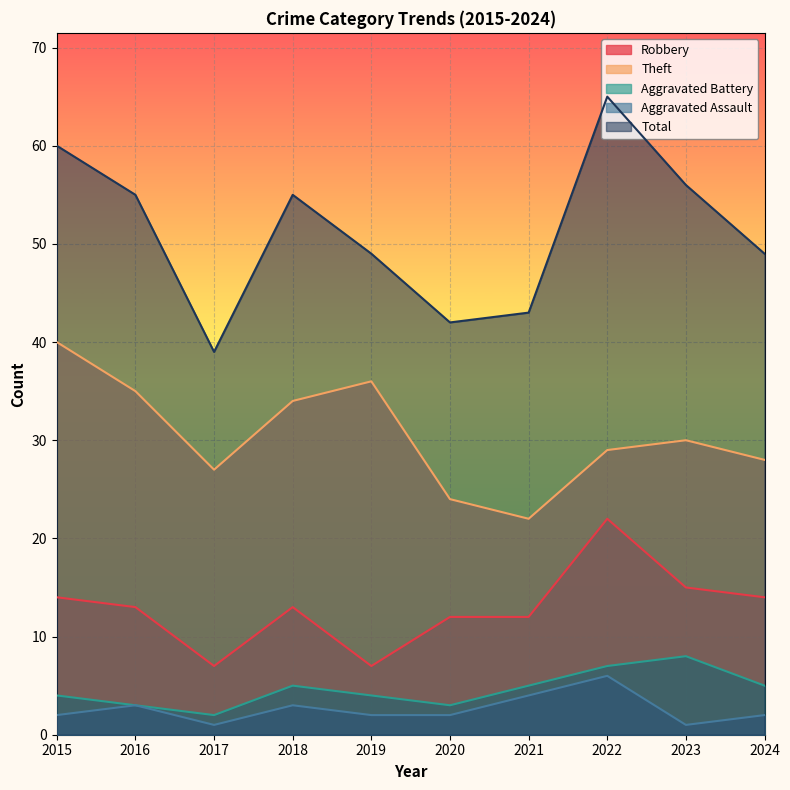

Reading right to left, list all the values displayed in this chart.

Robbery: 2024=14	2023=15	2022=22	2021=12	2020=12	2019=7	2018=13	2017=7	2016=13	2015=14
Theft: 2024=28	2023=30	2022=29	2021=22	2020=24	2019=36	2018=34	2017=27	2016=35	2015=40
Aggravated Battery: 2024=5	2023=8	2022=7	2021=5	2020=3	2019=4	2018=5	2017=2	2016=3	2015=4
Aggravated Assault: 2024=2	2023=1	2022=6	2021=4	2020=2	2019=2	2018=3	2017=1	2016=3	2015=2
Total: 2024=49	2023=56	2022=65	2021=43	2020=42	2019=49	2018=55	2017=39	2016=55	2015=60